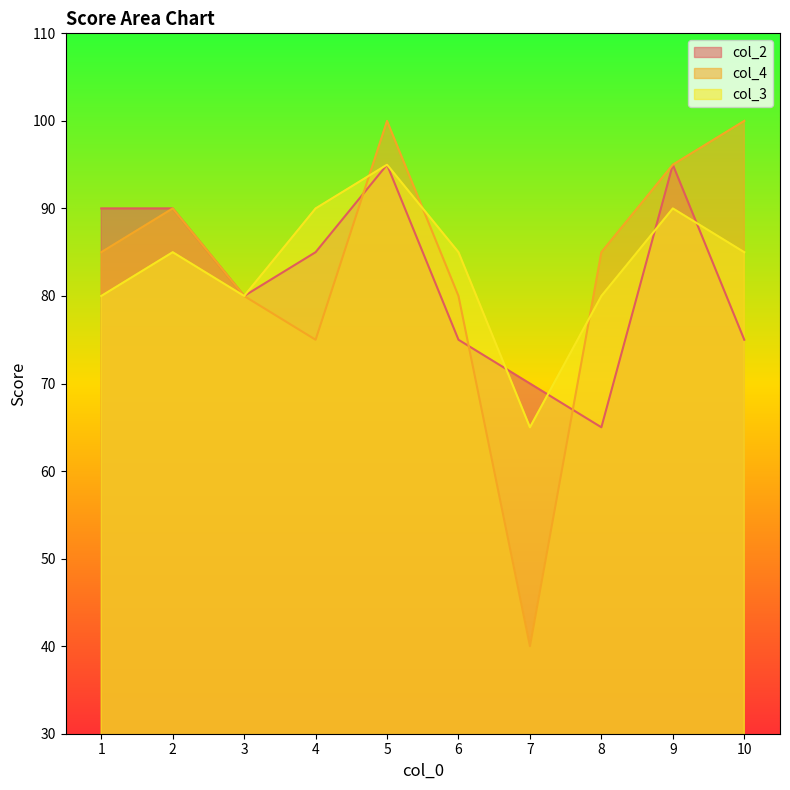

True or false: col_3 and col_2 cross at least once.

True